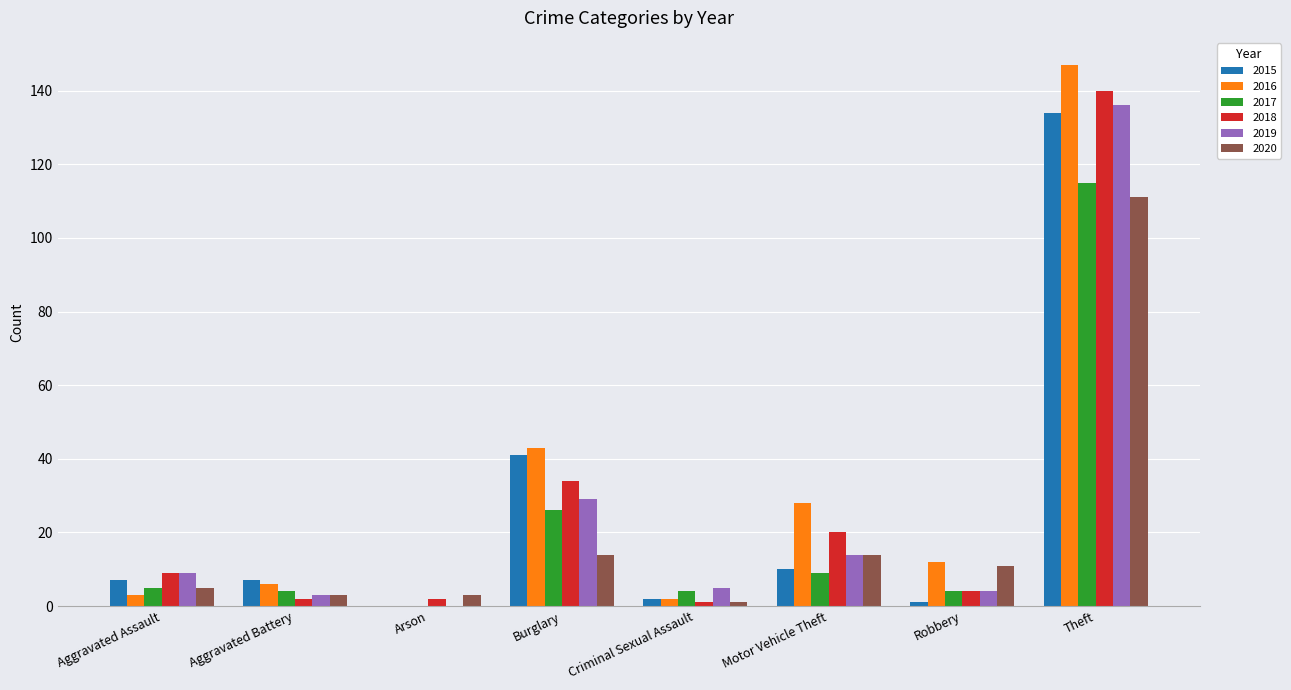

How many series are shown in this chart?

6